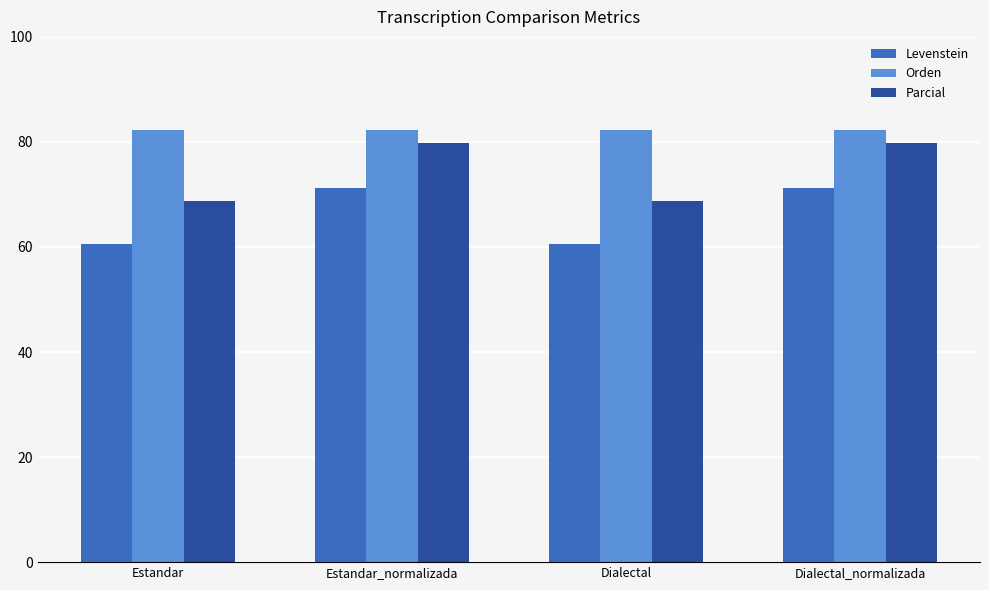

Which series has the widest spread of values?

Parcial